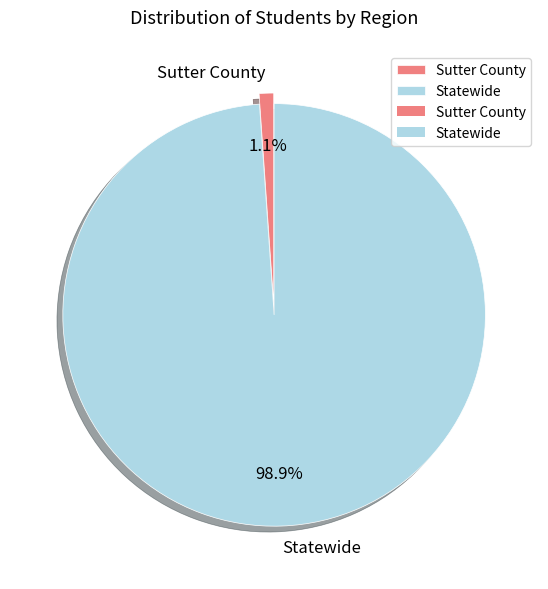

What portion of the pie excludes Statewide?

1.1%